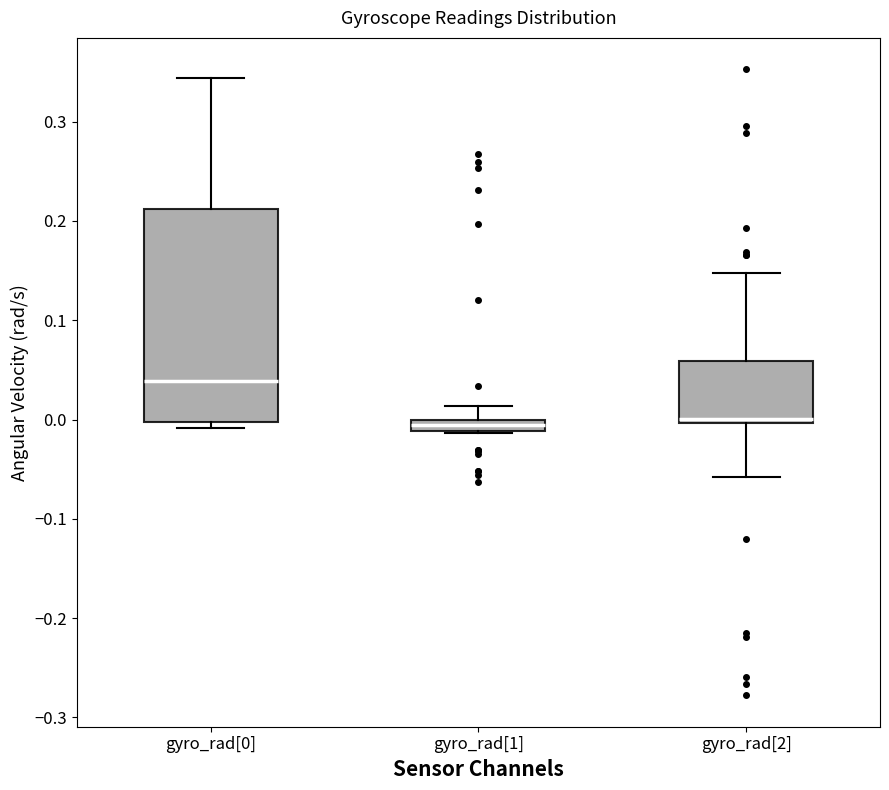

Where does the upper whisker of the box for gyro_rad[0] end on the y-axis? The values are not printed on the chart, so give them approximately, as read against the axis.

0.34